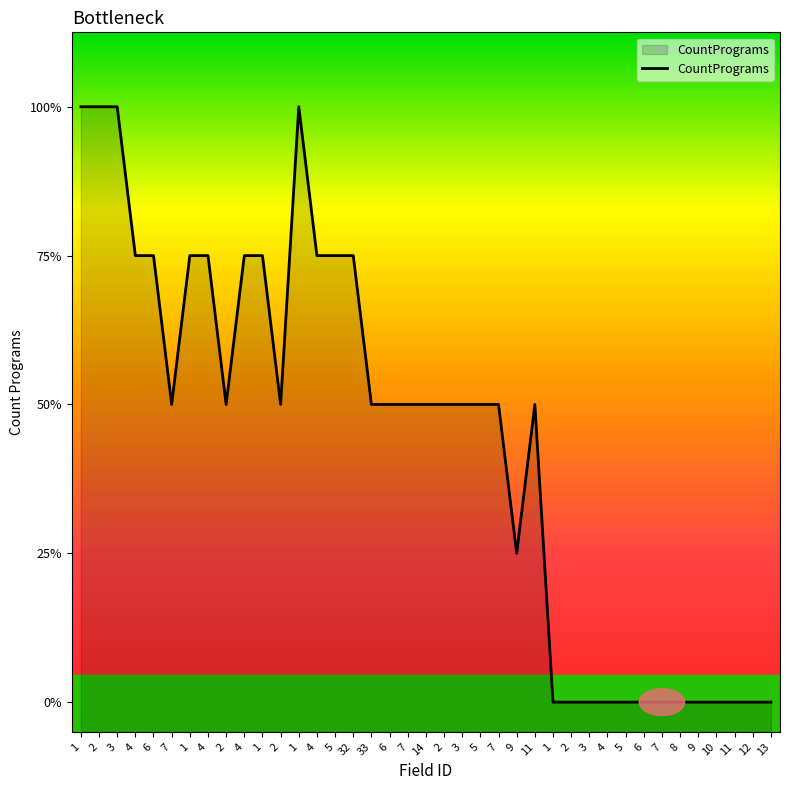

List the labels in order of value, smallest first.

1, 2, 3, 4, 5, 6, 7, 8, 9, 10, 11, 12, 13, 9, 7, 2, 2, 33, 6, 7, 14, 2, 3, 5, 7, 11, 4, 6, 1, 4, 4, 1, 4, 5, 32, 1, 2, 3, 1